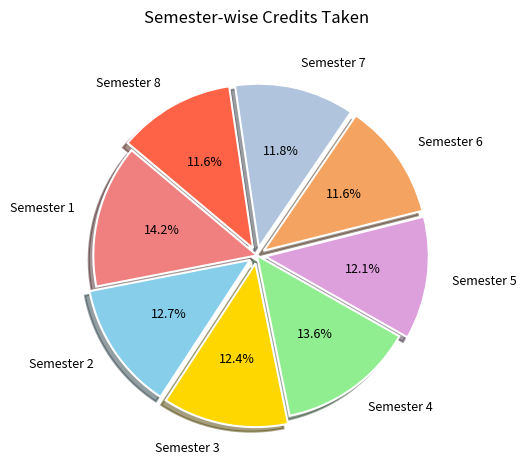

How many segments does this pie chart have?

8